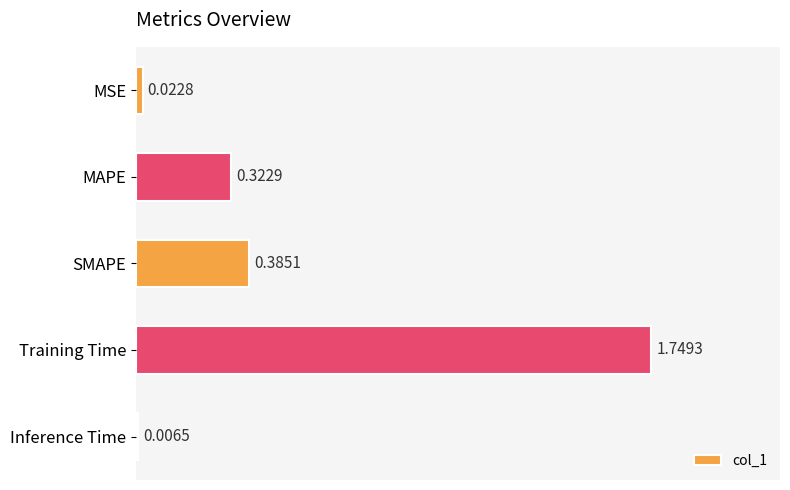

Which label corresponds to the largest value in the chart?

Training Time